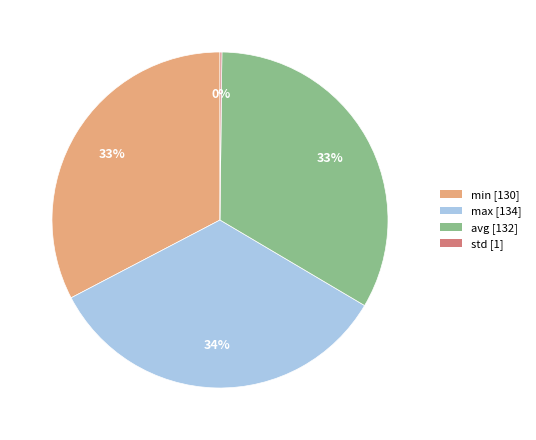

Does max represent more than half of the total?

No